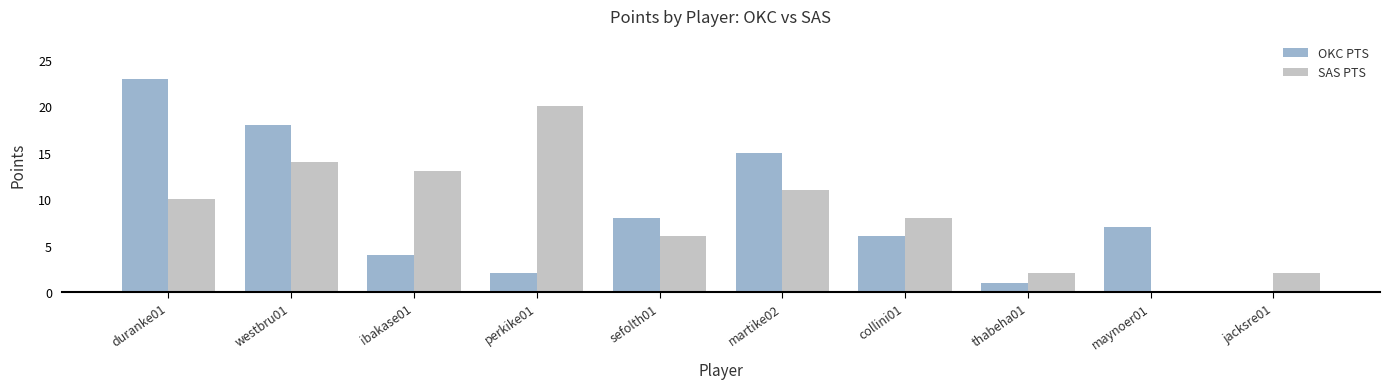

Is the value of SAS PTS at jacksre01 greater than the value of OKC PTS at collini01?

No